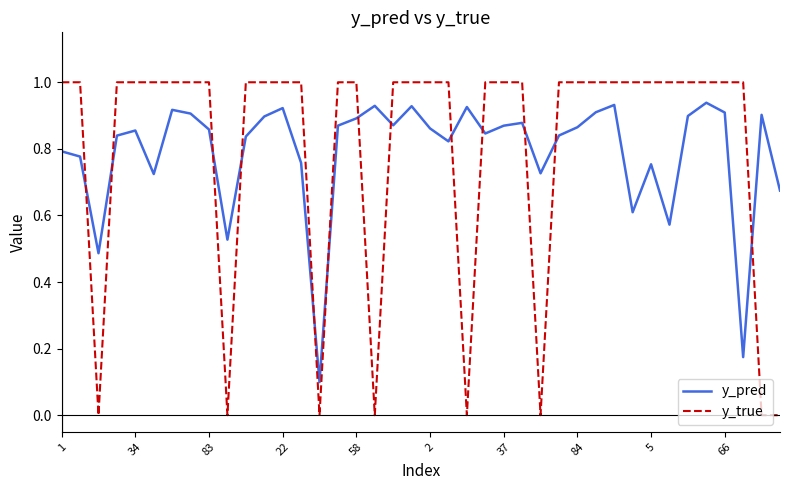

How many categories are shown in the chart?

40